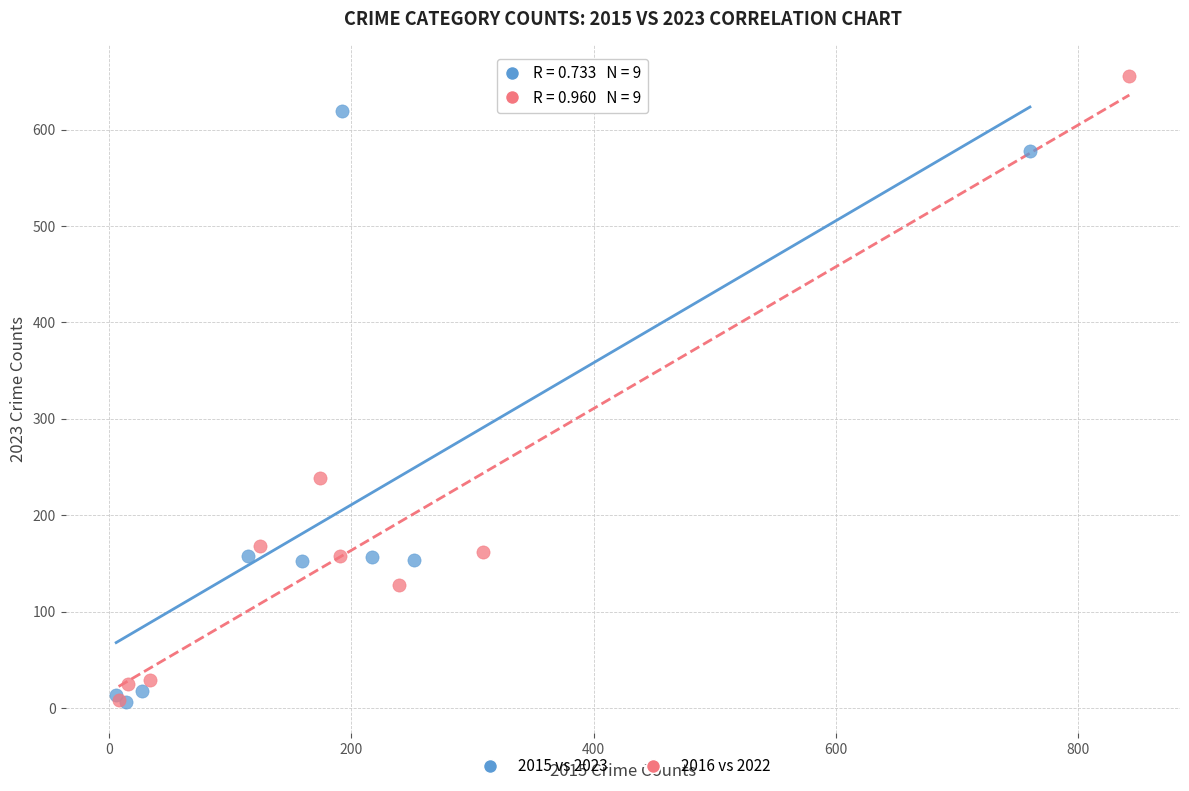

Which series has the largest Y range (max minus min)?

2016 vs 2022